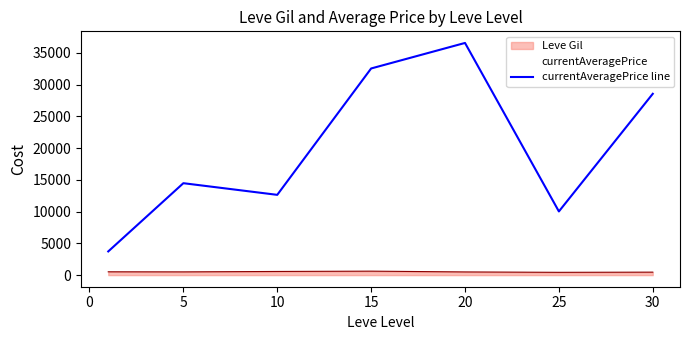

True or false: Leve Gil and currentAveragePrice line intersect in this chart.

False